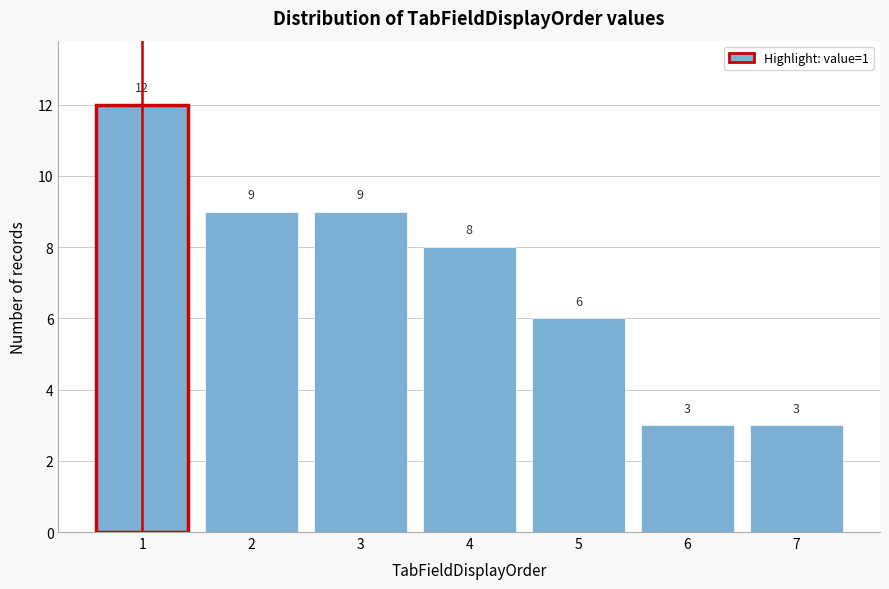

What is the height of the bar covering 4.5 to 5.5 on the x-axis?

6